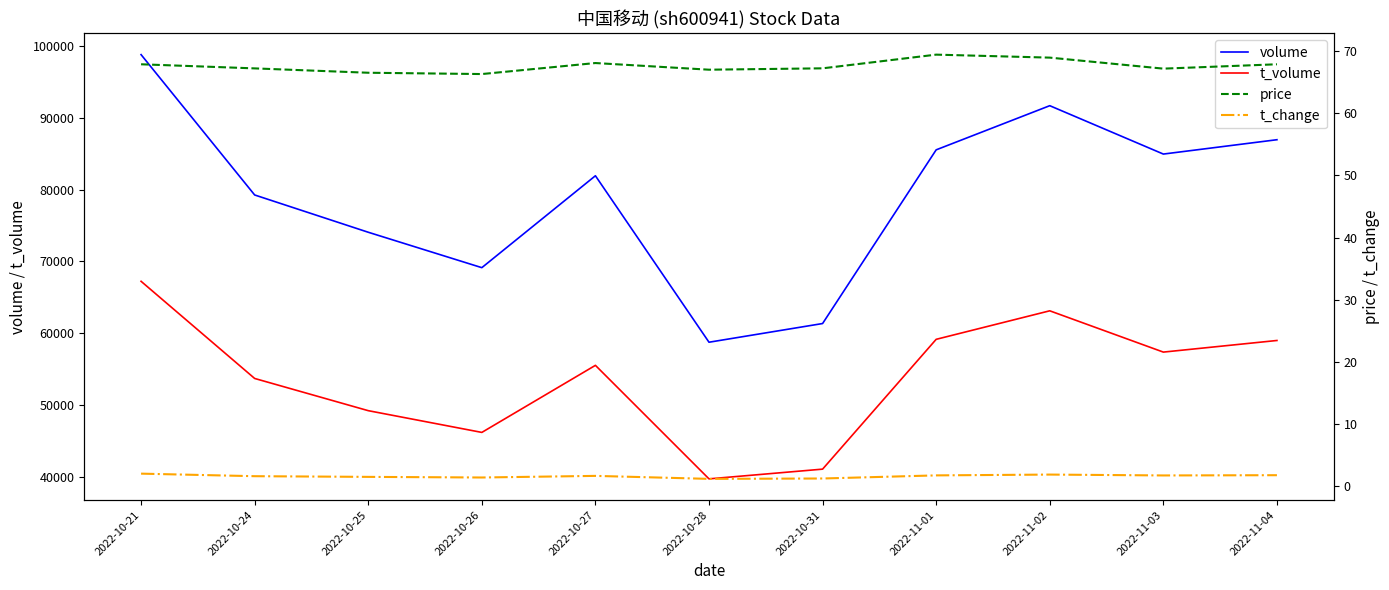

Is it true that volume equals 46205.4 at 2022-11-02?

False